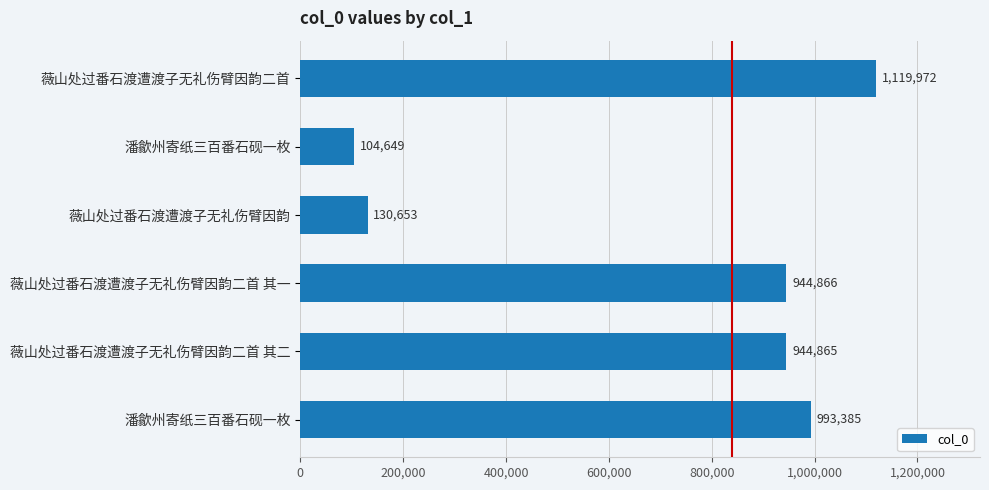

How many data points does each series have?

6